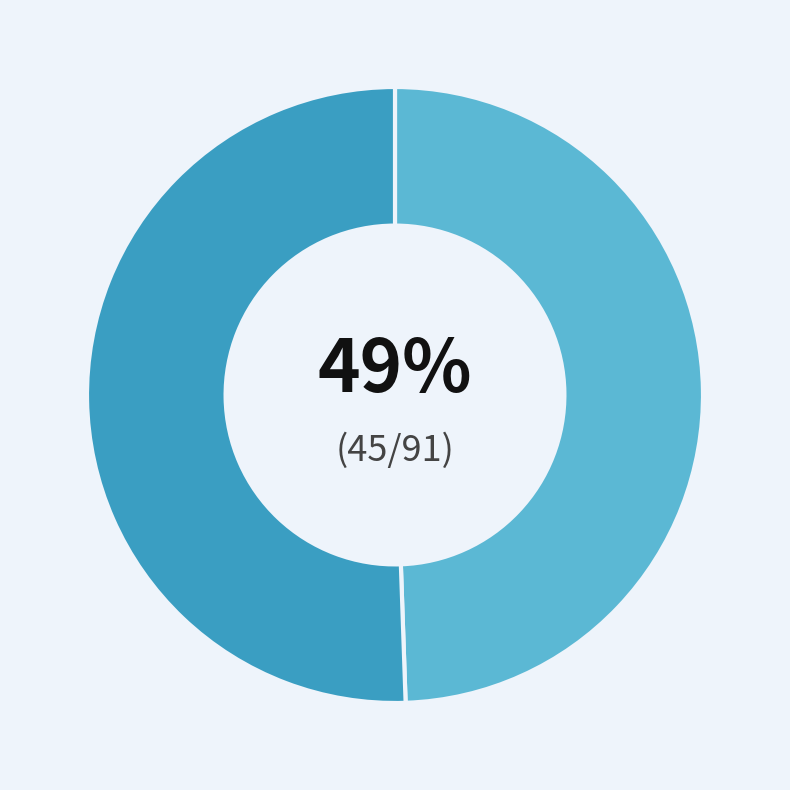

Is there any slice that represents more than half of the pie?

Yes